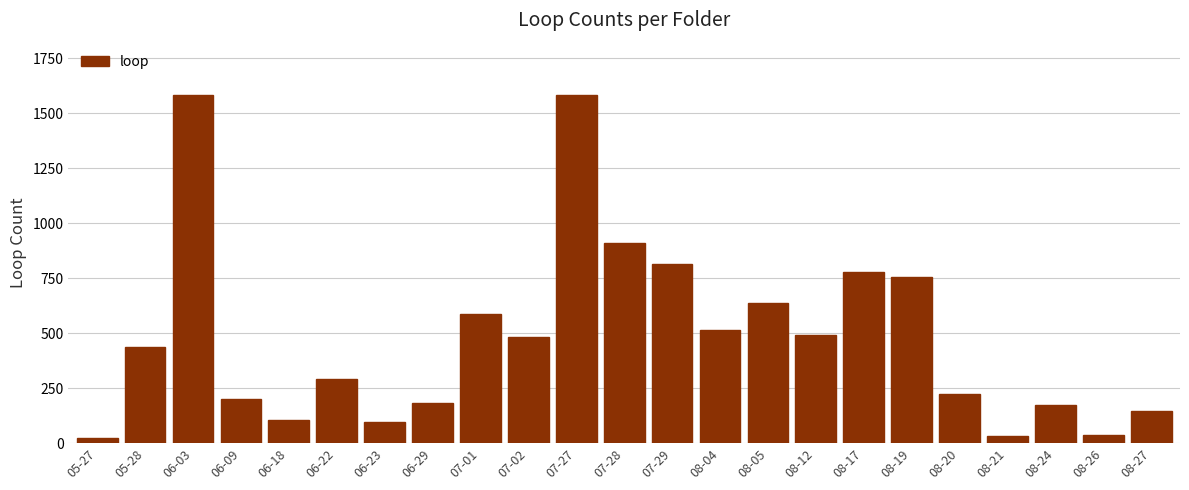

The value at 08-17 is 1233. True or false?

False